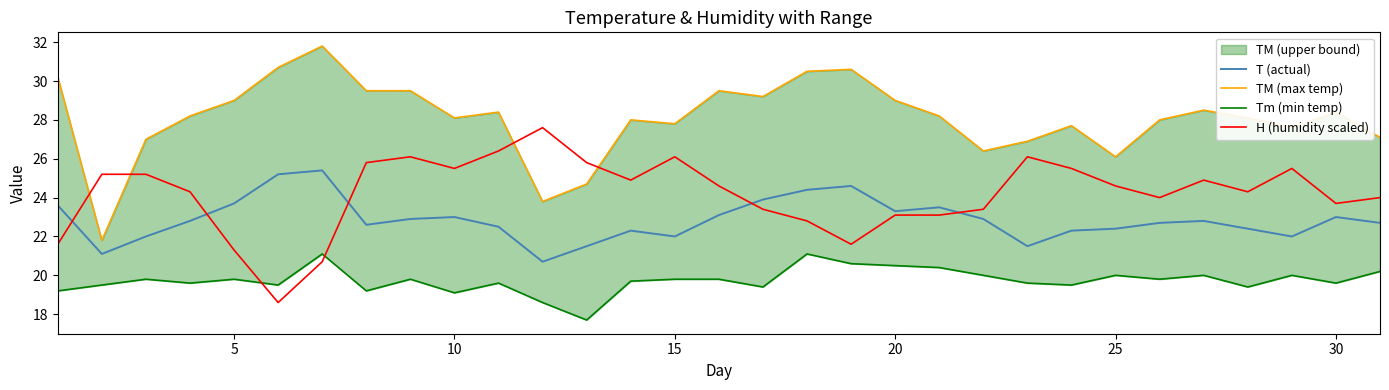

True or false: T (actual) has a value of 23.0 at 30.

True